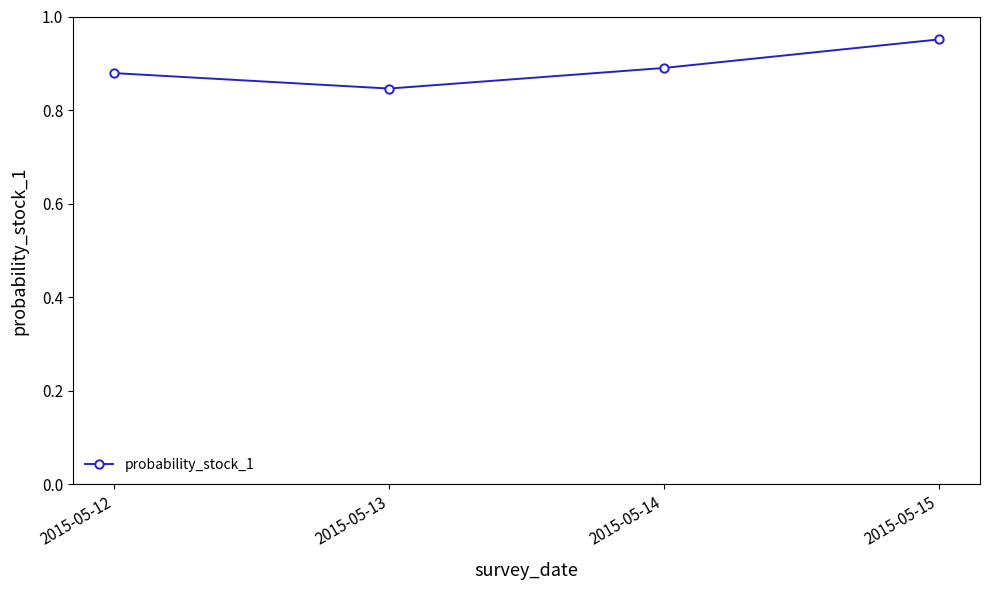

What is the difference between the values at 2015-05-13 and 2015-05-15?

0.1